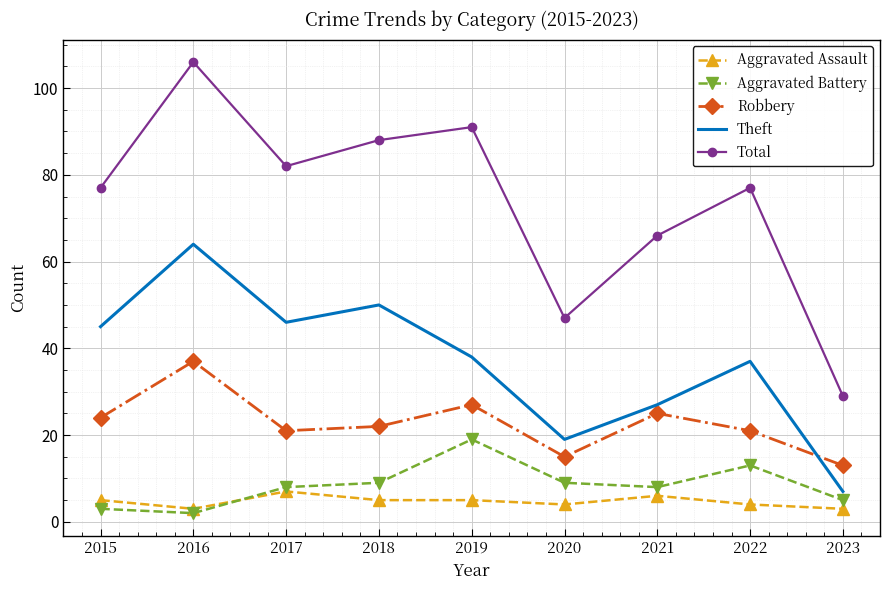

Is it true that Theft equals 27 at 2021?

True